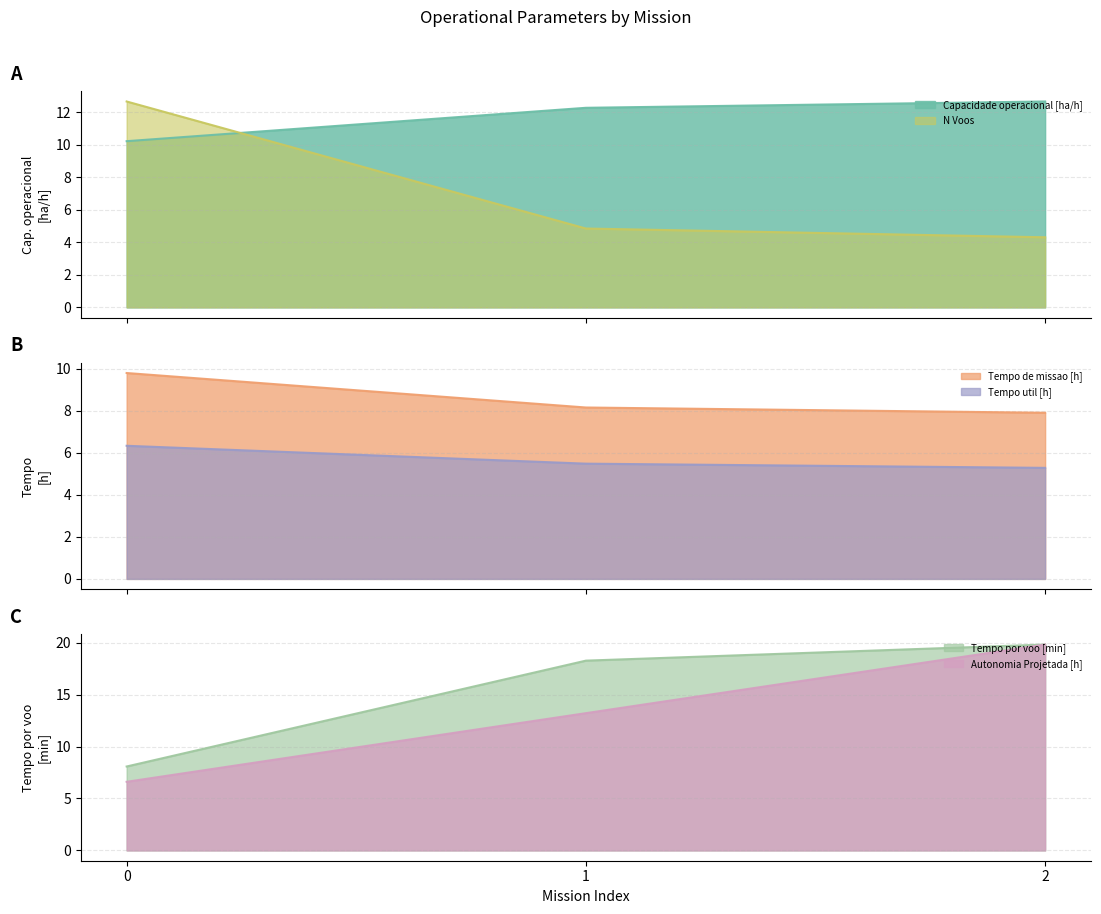

Reading left to right, what are all the values shown in this chart?

Capacidade operacional [ha/h]: 10.2	12.3	12.7
Tempo de missao [h]: 9.8	8.2	7.9
Tempo util [h]: 6.3	5.5	5.3
Tempo por voo [min]: 8.1	18.3	19.8
Autonomia Projetada [h]: 6.6	13.2	19.8
N Voos: 12.7	4.8	4.3